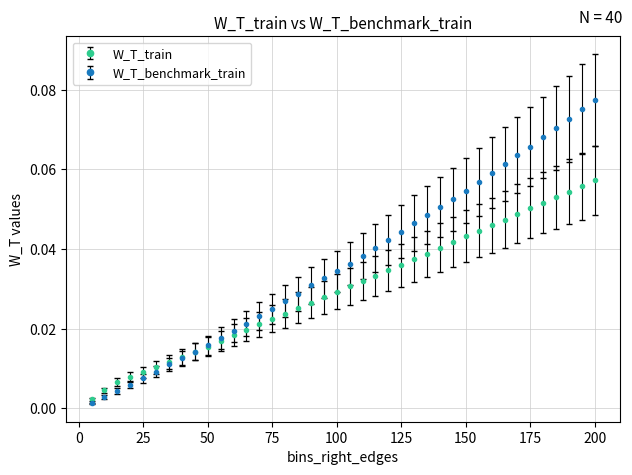

At how many categories does at least one series exceed 0?

40